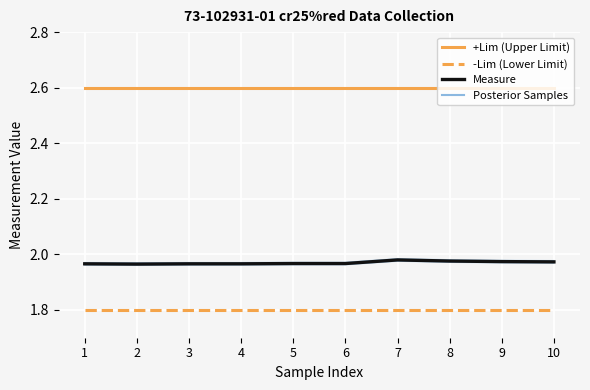

At which label is -Lim (Lower Limit) closest to 1?

1